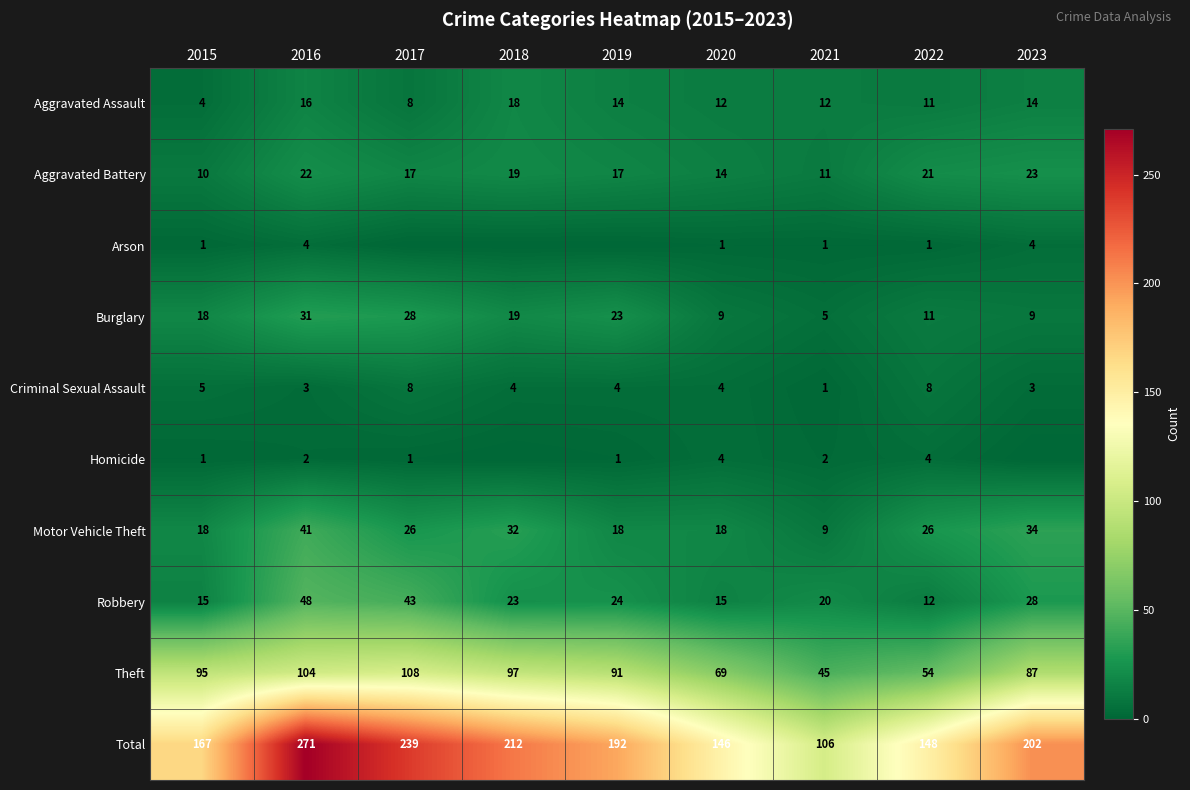

Rank the categories by Total value from lowest to highest.

2021, 2020, 2022, 2015, 2019, 2023, 2018, 2017, 2016